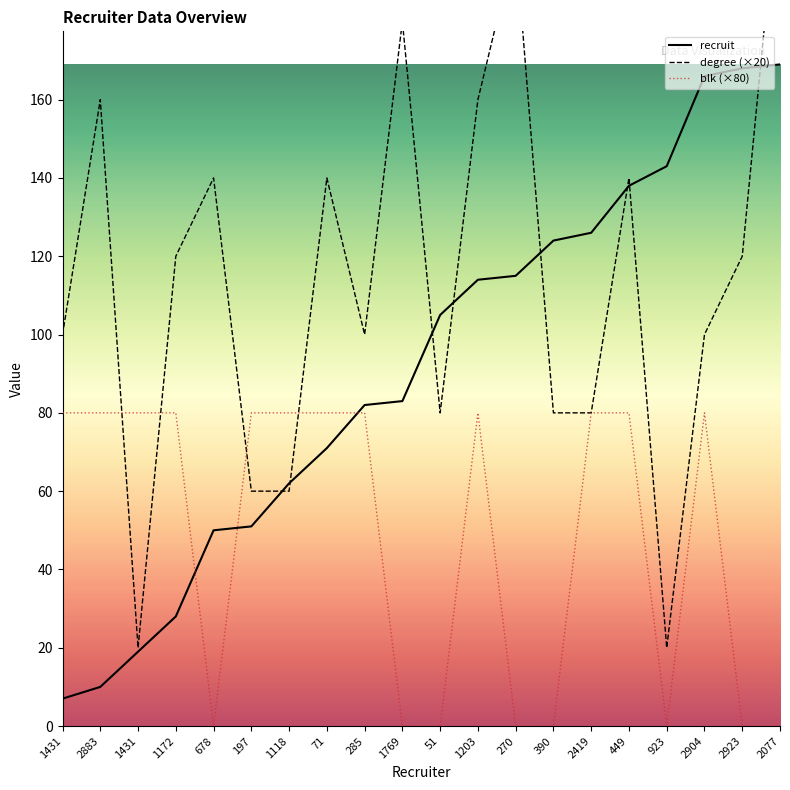

What is the label of the 10th point from the left?

1769